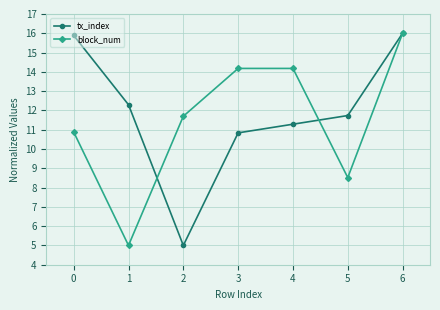

The value of tx_index at 5 is 20.4. True or false?

False